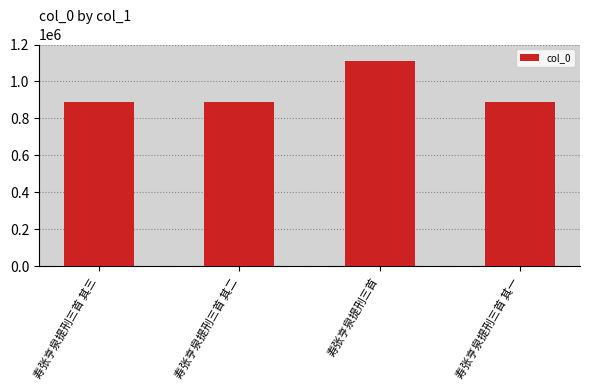

What is the value of the 4th bar from the left?

889789